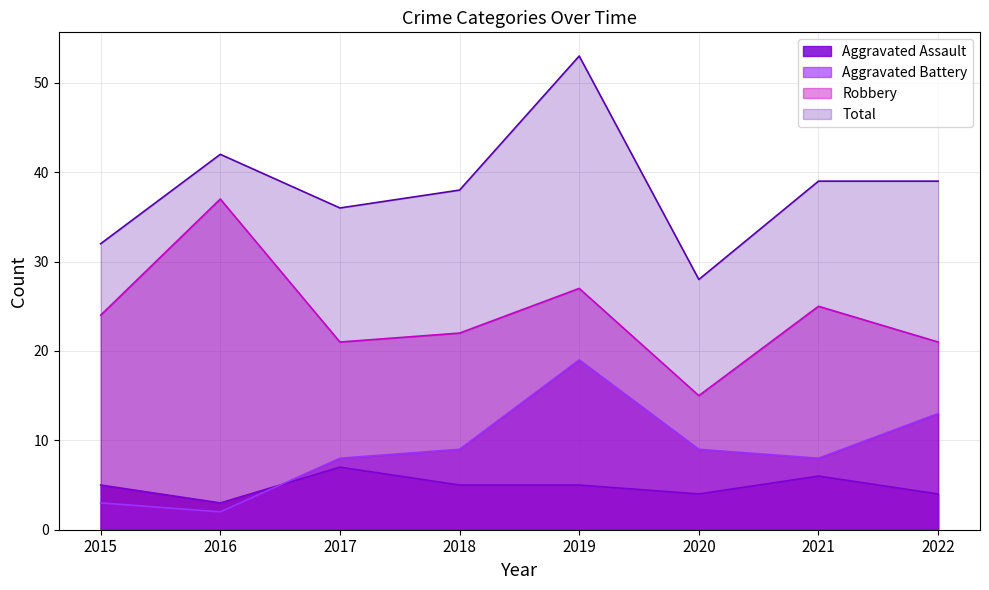

Read the Aggravated Battery value at 2017, to the nearest 5.

10